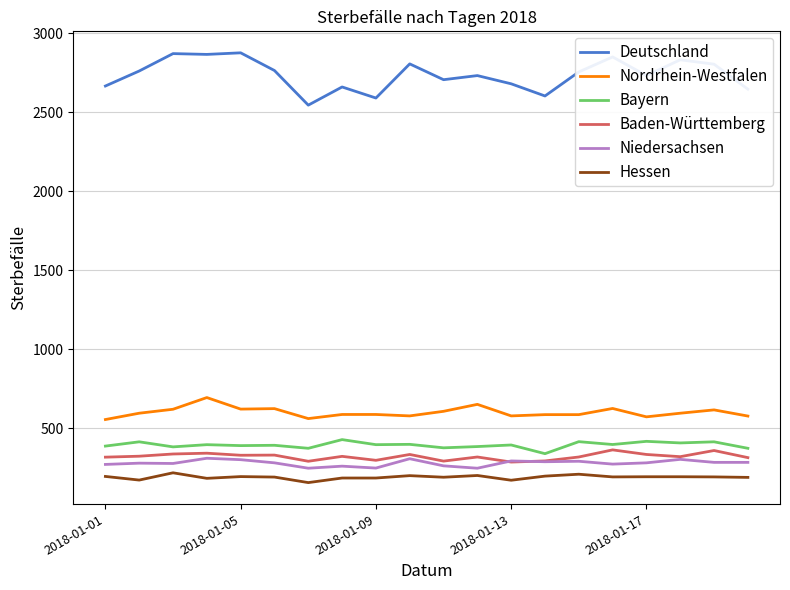

At how many categories does at least one series exceed 404?

20